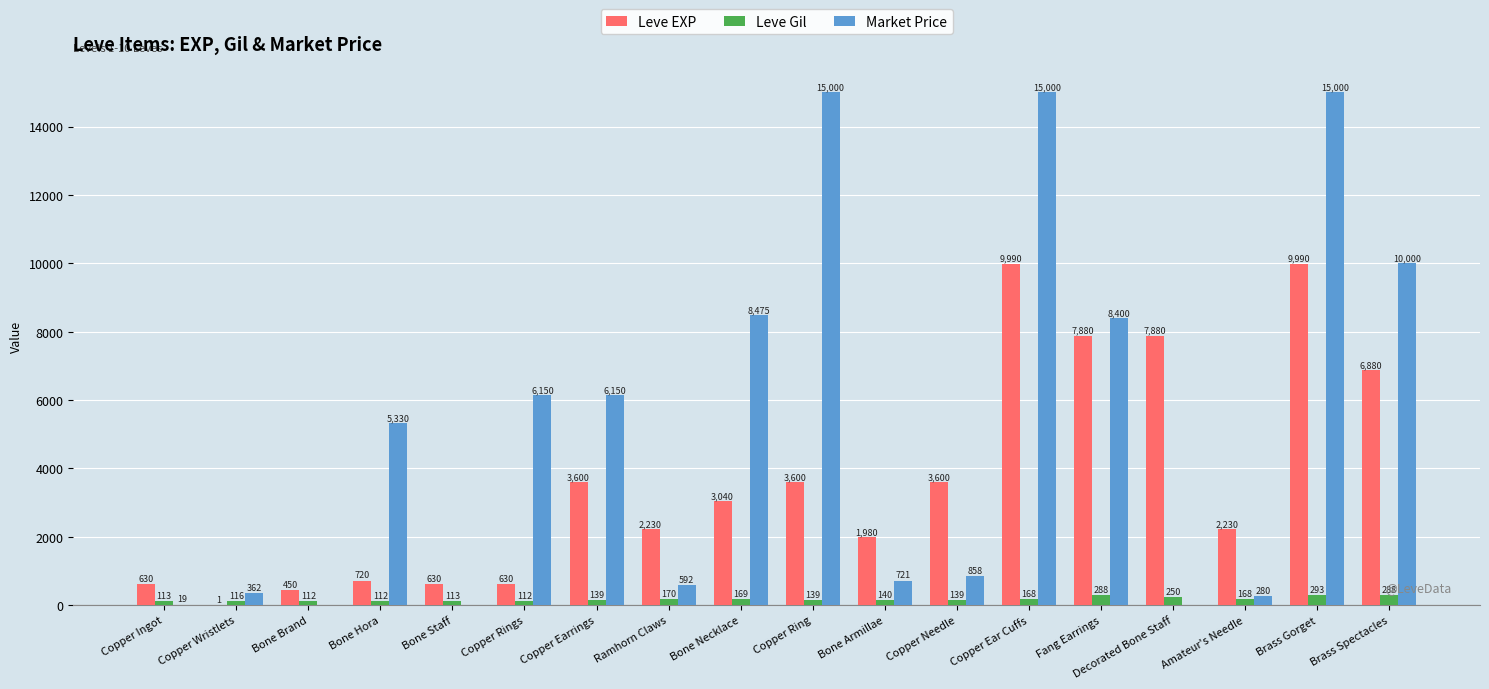

Reading left to right, list all the values displayed in this chart.

Leve EXP: 630	1	450	720	630	630	3600	2230	3040	3600	1980	3600	9990	7880	7880	2230	9990	6880
Leve Gil: 113	116	112	112	113	112	139	170	169	139	140	139	168	288	250	168	293	288
Market Price: 19	362	0	5330	0	6150	6150	592	8475	15000	721	858	15000	8400	0	280	15000	10000